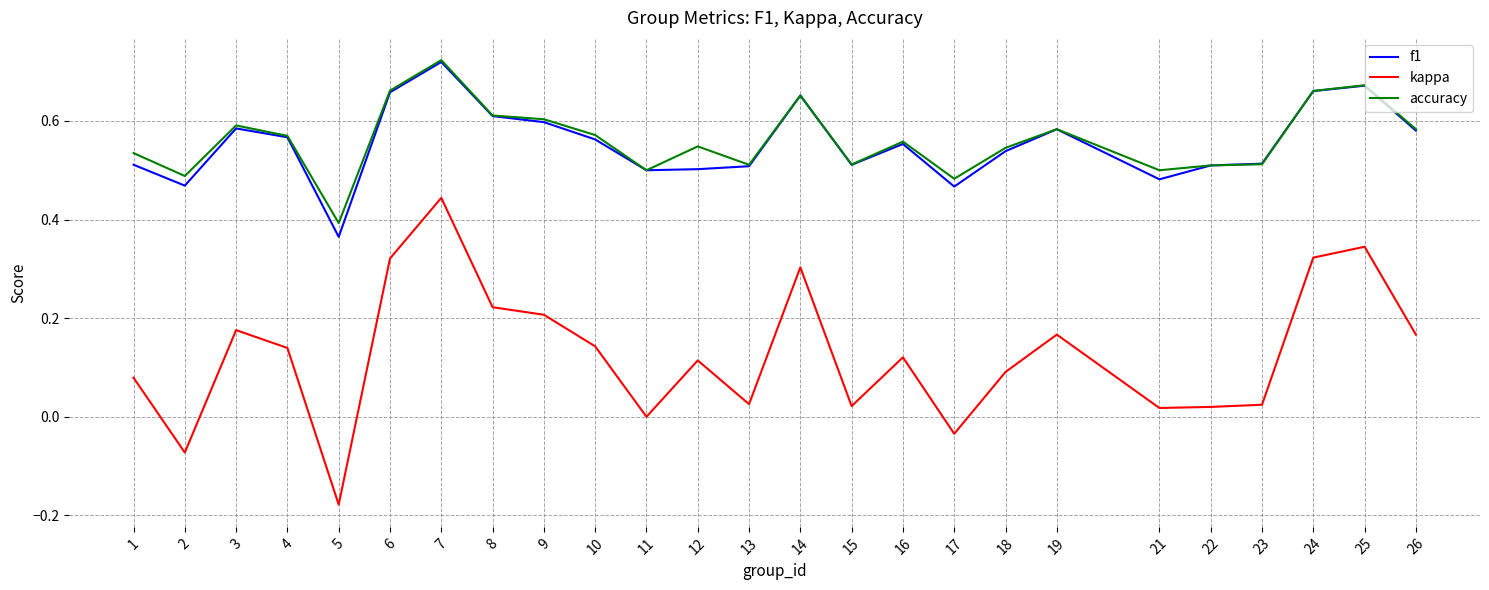

Which series has the largest total across all categories?

accuracy